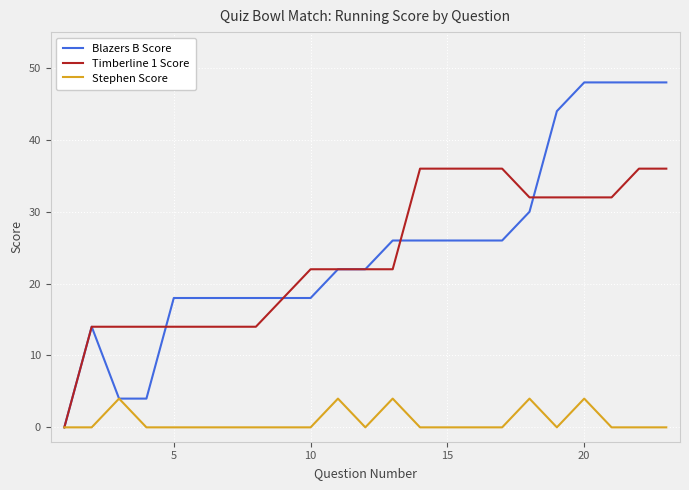

List the series in order of their peak value, lowest first.

Stephen Score, Timberline 1 Score, Blazers B Score